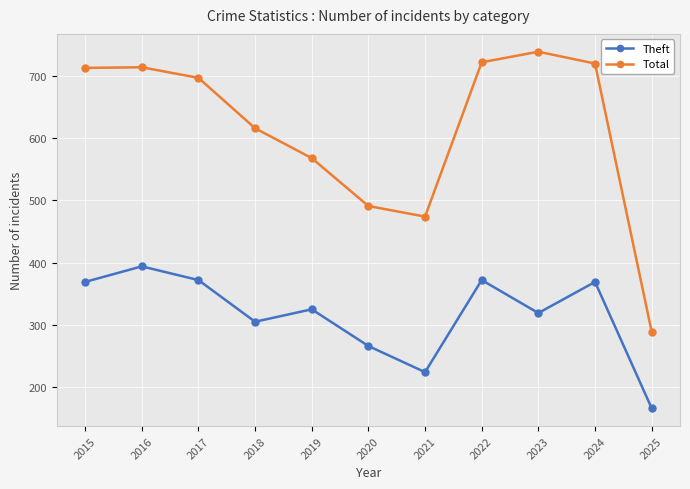

How many distinct data groups are displayed?

2